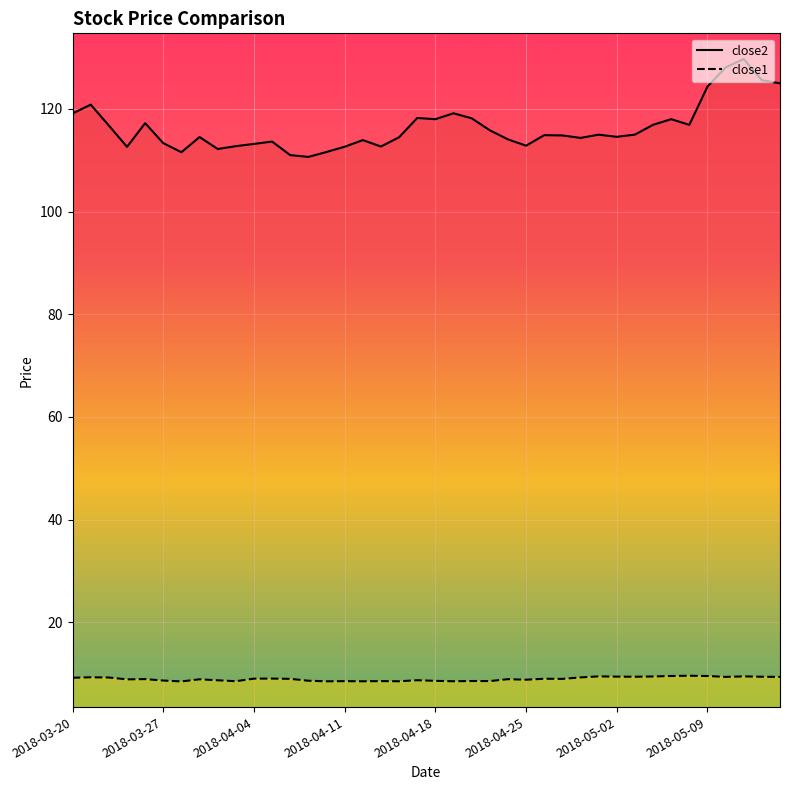

What is the approximate value of close2 at 2018-04-12?

113.9